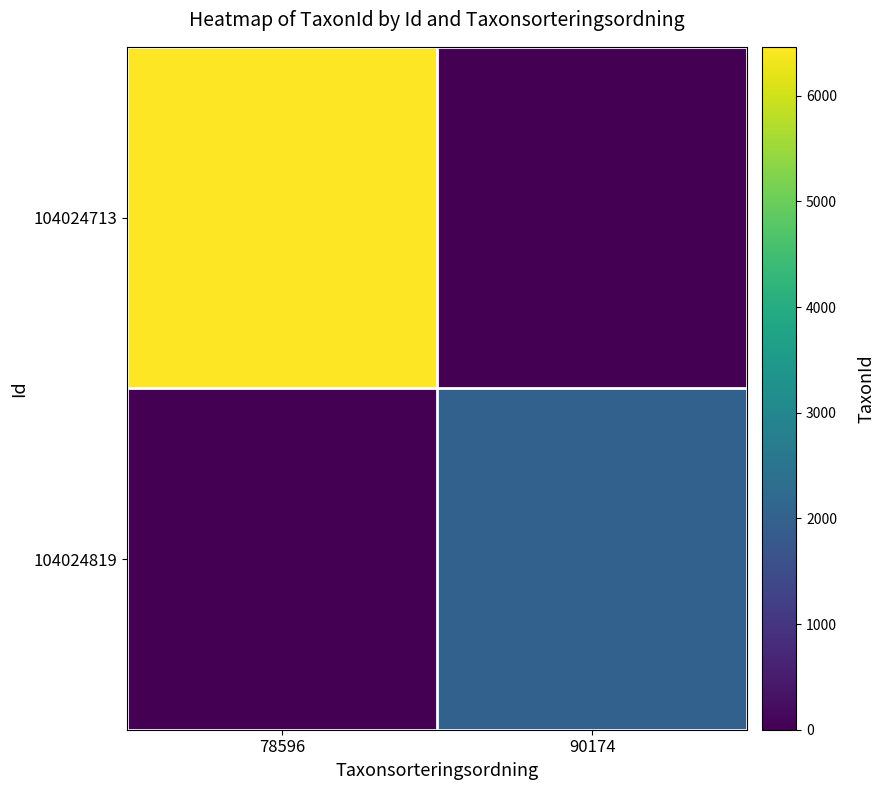

Between 78596 and 90174, which series saw the biggest shift?

104024713